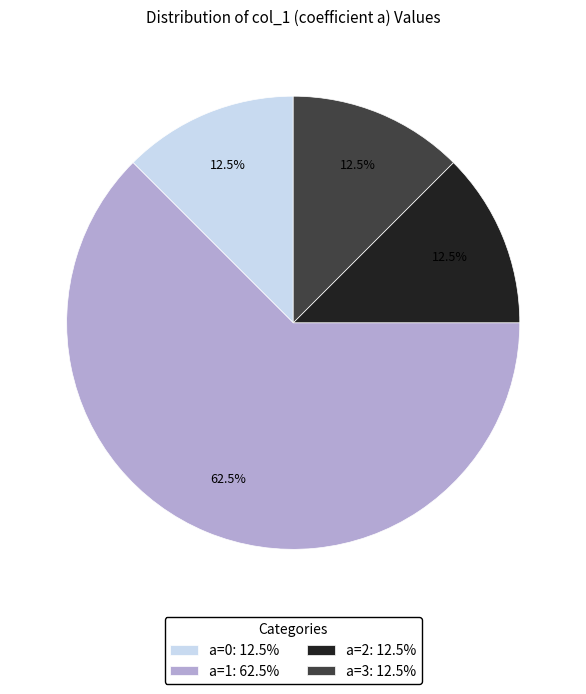

To the nearest percent, what is the average slice percentage?

25%